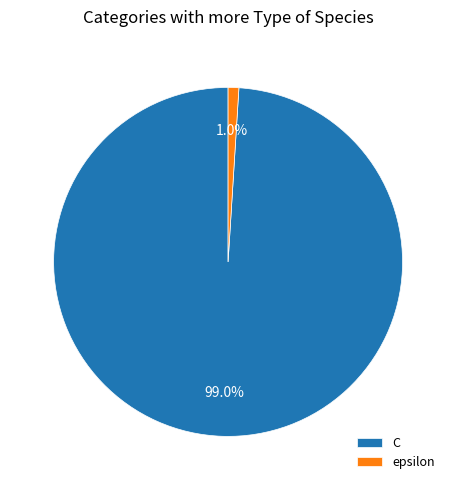

To the nearest percent, what is the average slice percentage?

50%